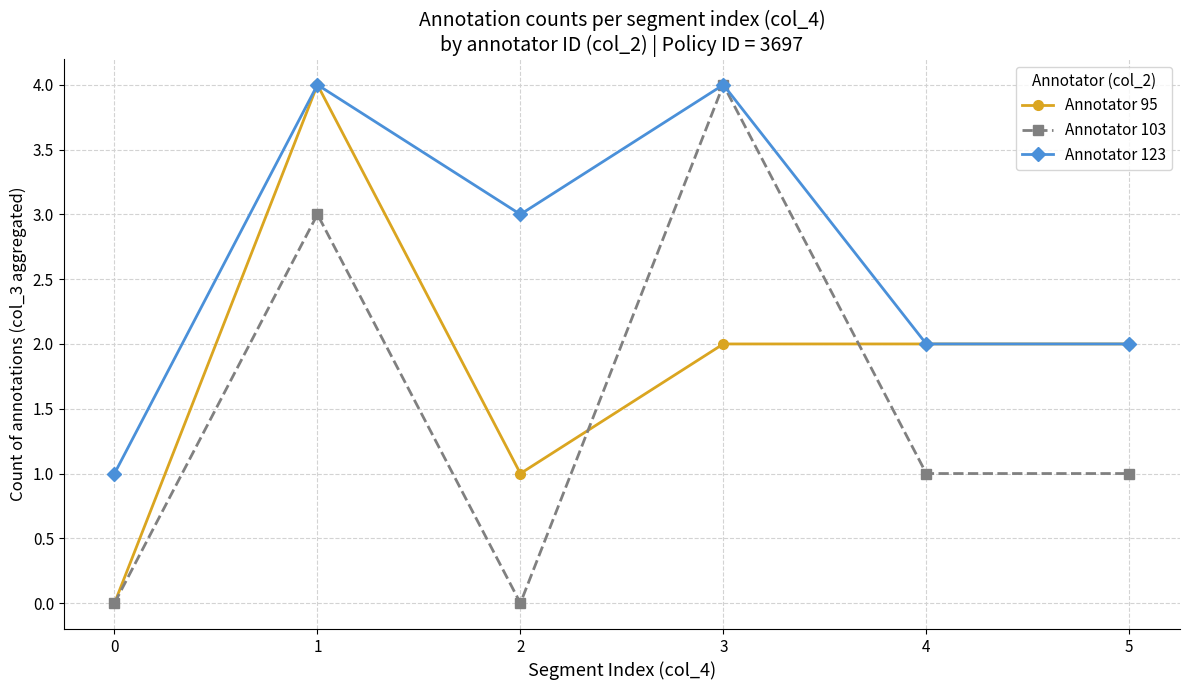

The Annotator 95 series shows 1 at 3. True or false?

False